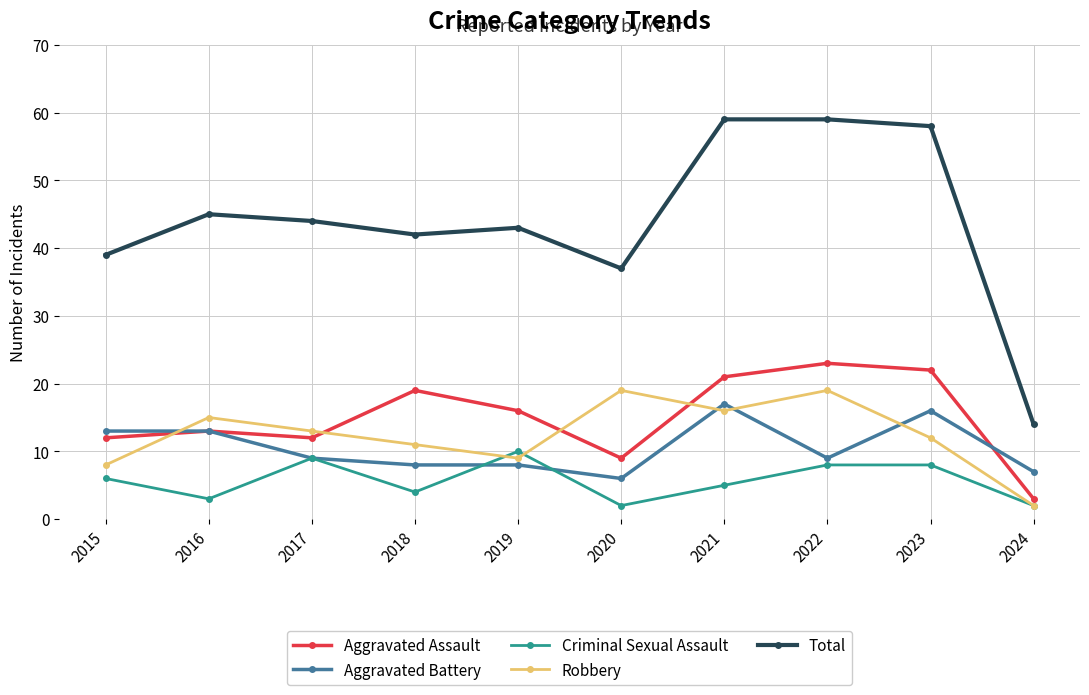

List the series in order of their peak value, lowest first.

Criminal Sexual Assault, Aggravated Battery, Robbery, Aggravated Assault, Total